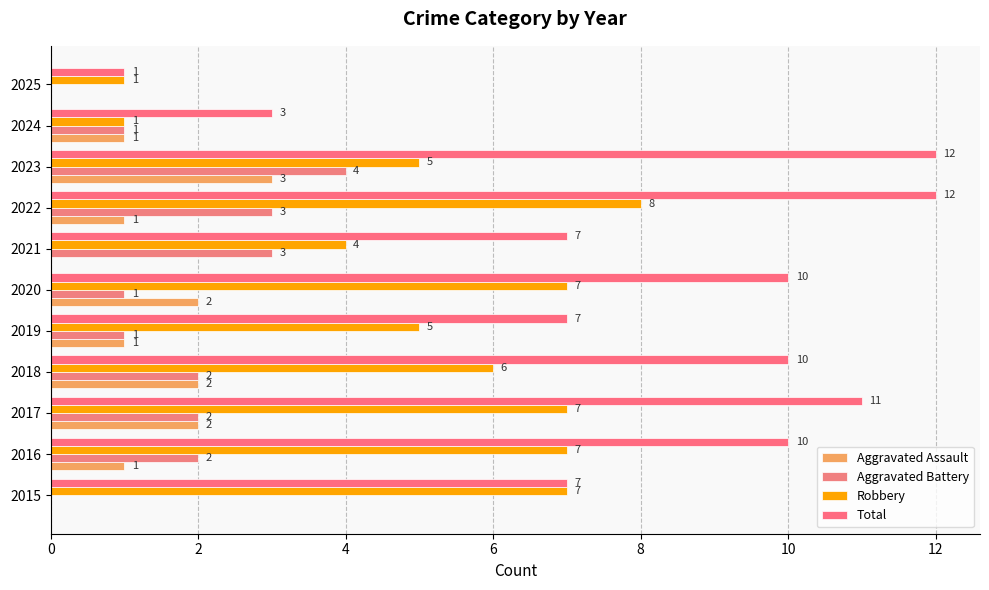

How many categories are shown in the chart?

11